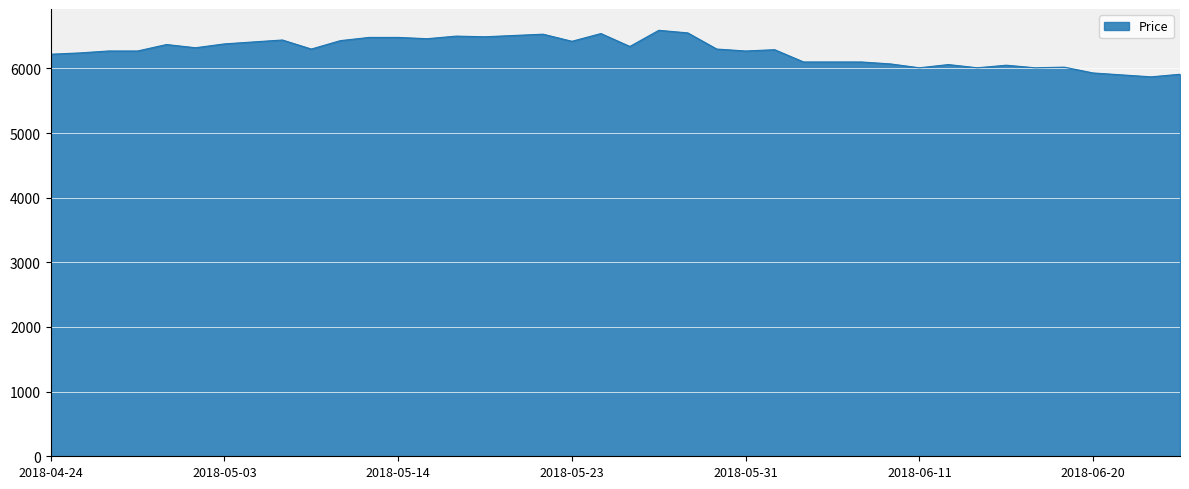

Count the number of data series in this chart.

1